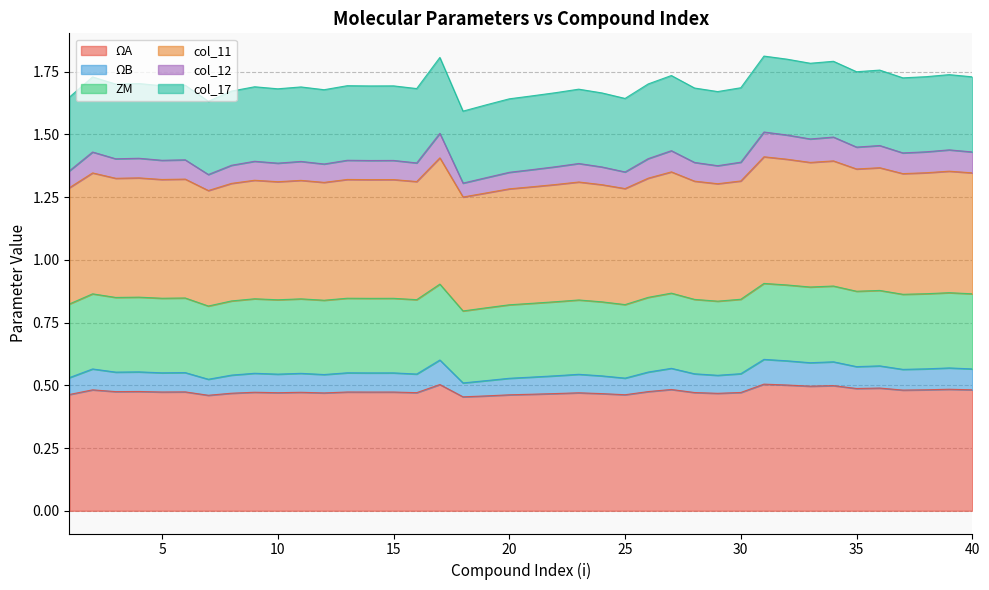

How many lines are shown in the chart?

6